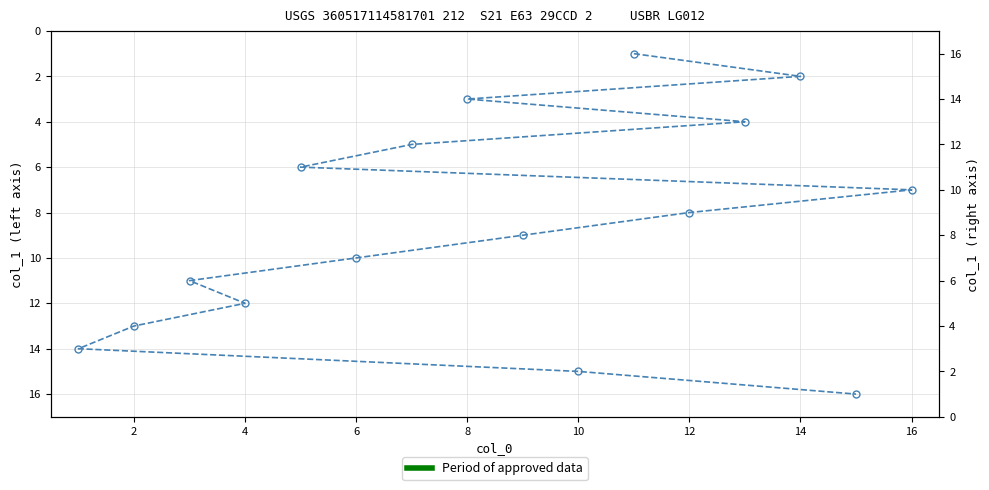

Reading left to right, transcribe all the data shown in this chart.

1	2	3	4	5	6	7	8	9	10	11	12	13	14	15	16